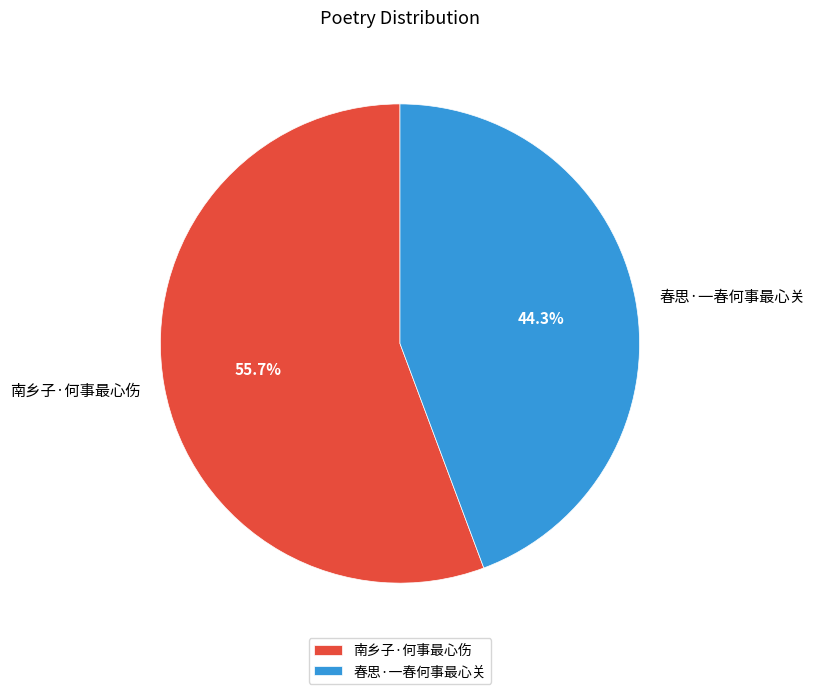

Which category has the biggest portion of the pie?

南乡子·何事最心伤